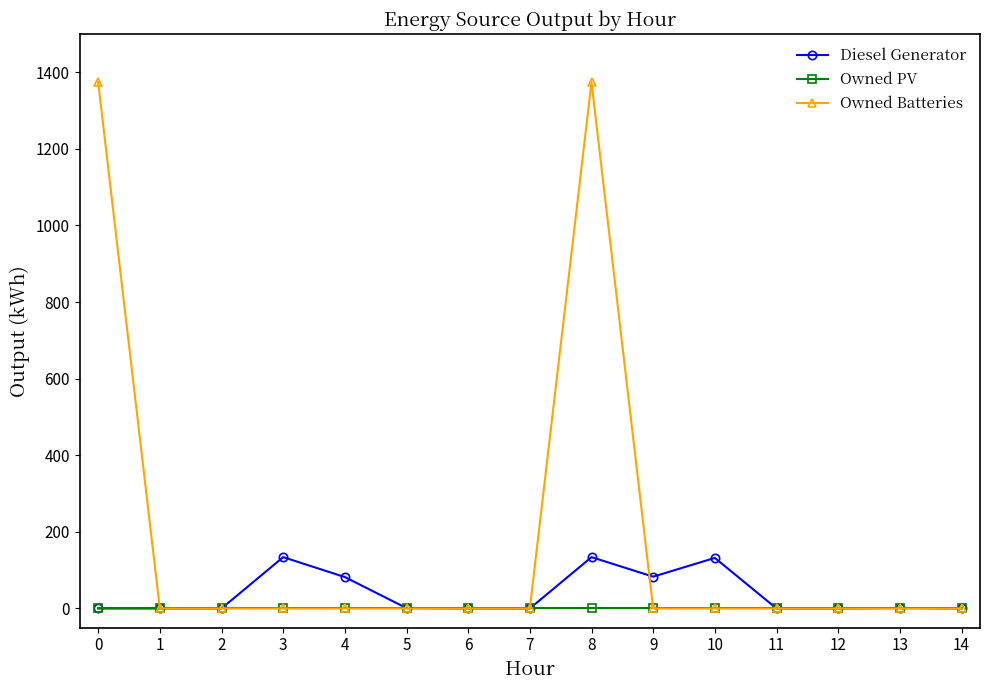

Which series has the largest range (max minus min)?

Owned Batteries